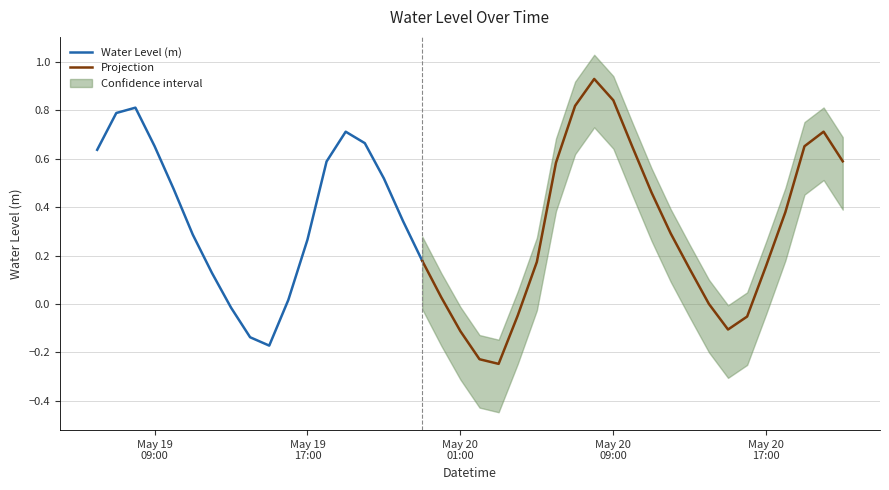

True or false: the data has more than 2 interior local peaks.

True